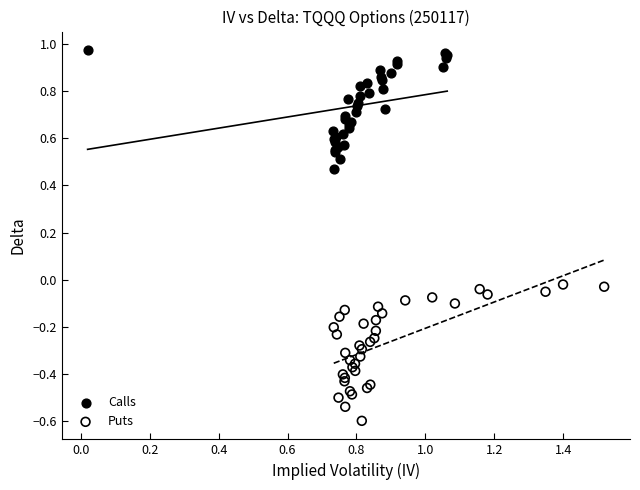

Which series contains the lowest Y value?

Puts